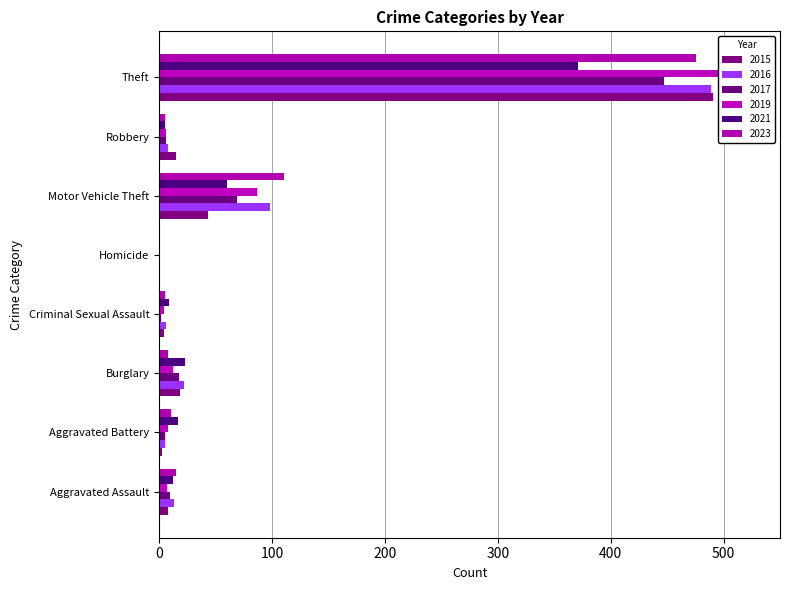

What are all the series names shown in the legend?

2015, 2016, 2017, 2019, 2021, 2023